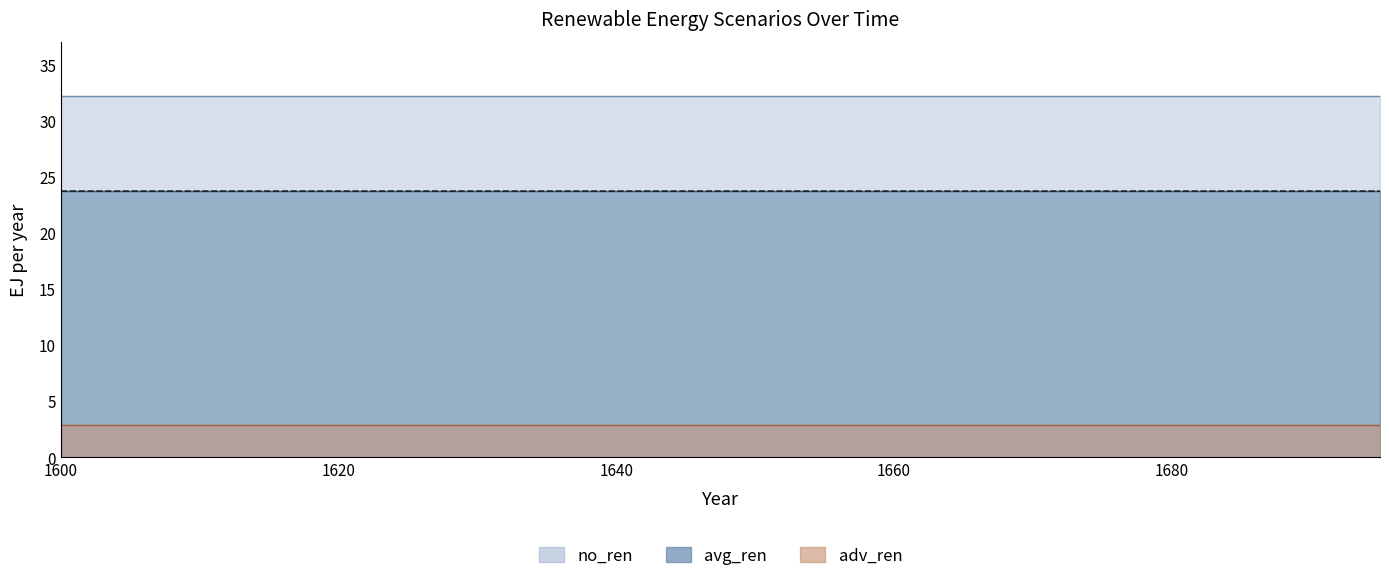

True or false: adv_ren has more than 1 interior local peaks.

False